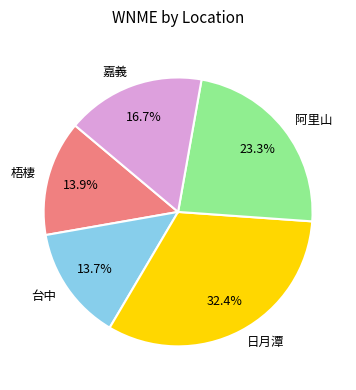

Combined, what portion of the pie is 日月潭 and 台中?

46.1%